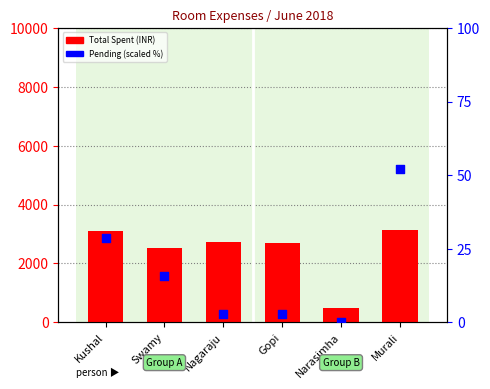

Which series reaches the minimum Y coordinate?

Pending %